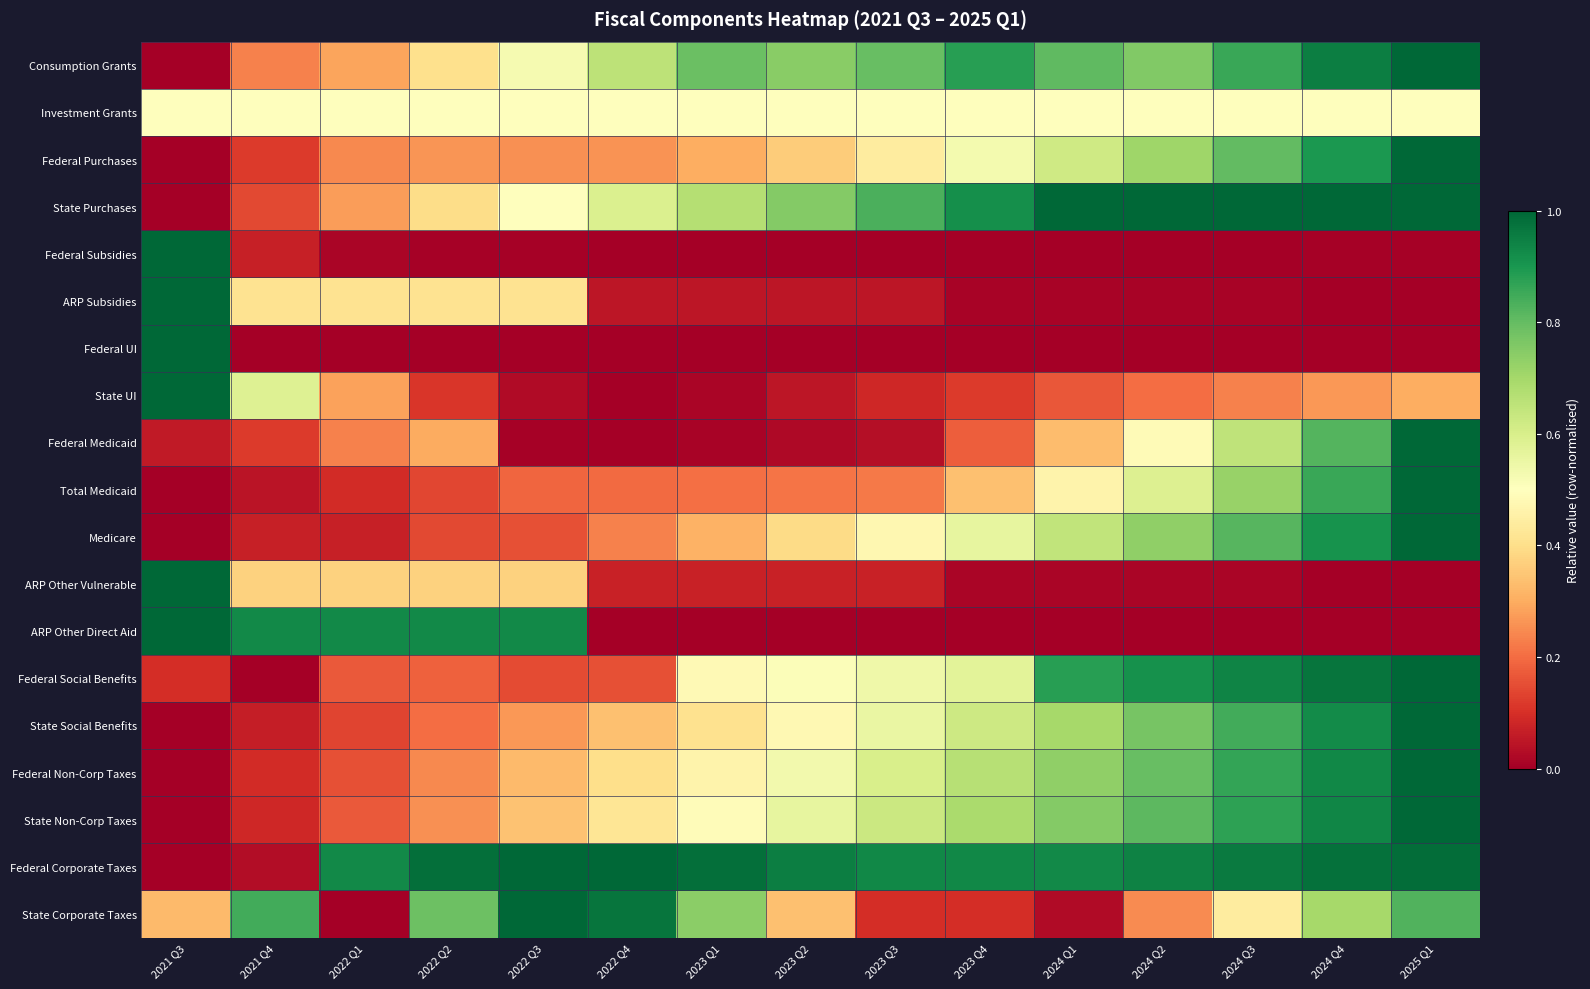

Reading right to left, transcribe all the data shown in this chart.

Consumption Grants: 2025 Q1=1.0	2024 Q4=1.0	2024 Q3=0.9	2024 Q2=0.8	2024 Q1=0.8	2023 Q4=0.9	2023 Q3=0.8	2023 Q2=0.7	2023 Q1=0.8	2022 Q4=0.7	2022 Q3=0.5	2022 Q2=0.4	2022 Q1=0.3	2021 Q4=0.2	2021 Q3=0.0
Investment Grants: 2025 Q1=0.5	2024 Q4=0.5	2024 Q3=0.5	2024 Q2=0.5	2024 Q1=0.5	2023 Q4=0.5	2023 Q3=0.5	2023 Q2=0.5	2023 Q1=0.5	2022 Q4=0.5	2022 Q3=0.5	2022 Q2=0.5	2022 Q1=0.5	2021 Q4=0.5	2021 Q3=0.5
Federal Purchases: 2025 Q1=1.0	2024 Q4=0.9	2024 Q3=0.8	2024 Q2=0.7	2024 Q1=0.6	2023 Q4=0.5	2023 Q3=0.4	2023 Q2=0.4	2023 Q1=0.3	2022 Q4=0.3	2022 Q3=0.3	2022 Q2=0.3	2022 Q1=0.2	2021 Q4=0.1	2021 Q3=0.0
State Purchases: 2025 Q1=1.0	2024 Q4=1.0	2024 Q3=1.0	2024 Q2=1.0	2024 Q1=1.0	2023 Q4=0.9	2023 Q3=0.8	2023 Q2=0.8	2023 Q1=0.7	2022 Q4=0.6	2022 Q3=0.5	2022 Q2=0.4	2022 Q1=0.3	2021 Q4=0.1	2021 Q3=0.0
Federal Subsidies: 2025 Q1=0.0	2024 Q4=0.0	2024 Q3=0.0	2024 Q2=0.0	2024 Q1=0.0	2023 Q4=0.0	2023 Q3=0.0	2023 Q2=0.0	2023 Q1=0.0	2022 Q4=0.0	2022 Q3=0.0	2022 Q2=0.0	2022 Q1=0.0	2021 Q4=0.1	2021 Q3=1.0
ARP Subsidies: 2025 Q1=0.0	2024 Q4=0.0	2024 Q3=0.0	2024 Q2=0.0	2024 Q1=0.0	2023 Q4=0.0	2023 Q3=0.1	2023 Q2=0.1	2023 Q1=0.1	2022 Q4=0.1	2022 Q3=0.4	2022 Q2=0.4	2022 Q1=0.4	2021 Q4=0.4	2021 Q3=1.0
Federal UI: 2025 Q1=0.0	2024 Q4=0.0	2024 Q3=0.0	2024 Q2=0.0	2024 Q1=0.0	2023 Q4=0.0	2023 Q3=0.0	2023 Q2=0.0	2023 Q1=0.0	2022 Q4=0.0	2022 Q3=0.0	2022 Q2=0.0	2022 Q1=0.0	2021 Q4=0.0	2021 Q3=1.0
State UI: 2025 Q1=0.3	2024 Q4=0.3	2024 Q3=0.2	2024 Q2=0.2	2024 Q1=0.2	2023 Q4=0.1	2023 Q3=0.1	2023 Q2=0.0	2023 Q1=0.0	2022 Q4=0.0	2022 Q3=0.0	2022 Q2=0.1	2022 Q1=0.3	2021 Q4=0.6	2021 Q3=1.0
Federal Medicaid: 2025 Q1=1.0	2024 Q4=0.8	2024 Q3=0.7	2024 Q2=0.5	2024 Q1=0.3	2023 Q4=0.2	2023 Q3=0.0	2023 Q2=0.0	2023 Q1=0.0	2022 Q4=0.0	2022 Q3=0.0	2022 Q2=0.3	2022 Q1=0.2	2021 Q4=0.1	2021 Q3=0.1
Total Medicaid: 2025 Q1=1.0	2024 Q4=0.9	2024 Q3=0.7	2024 Q2=0.6	2024 Q1=0.5	2023 Q4=0.3	2023 Q3=0.2	2023 Q2=0.2	2023 Q1=0.2	2022 Q4=0.2	2022 Q3=0.2	2022 Q2=0.1	2022 Q1=0.1	2021 Q4=0.0	2021 Q3=0.0
Medicare: 2025 Q1=1.0	2024 Q4=0.9	2024 Q3=0.8	2024 Q2=0.7	2024 Q1=0.6	2023 Q4=0.6	2023 Q3=0.5	2023 Q2=0.4	2023 Q1=0.3	2022 Q4=0.2	2022 Q3=0.2	2022 Q2=0.1	2022 Q1=0.1	2021 Q4=0.1	2021 Q3=0.0
ARP Other Vulnerable: 2025 Q1=0.0	2024 Q4=0.0	2024 Q3=0.0	2024 Q2=0.0	2024 Q1=0.0	2023 Q4=0.0	2023 Q3=0.1	2023 Q2=0.1	2023 Q1=0.1	2022 Q4=0.1	2022 Q3=0.4	2022 Q2=0.4	2022 Q1=0.4	2021 Q4=0.4	2021 Q3=1.0
ARP Other Direct Aid: 2025 Q1=0.0	2024 Q4=0.0	2024 Q3=0.0	2024 Q2=0.0	2024 Q1=0.0	2023 Q4=0.0	2023 Q3=0.0	2023 Q2=0.0	2023 Q1=0.0	2022 Q4=0.0	2022 Q3=0.9	2022 Q2=0.9	2022 Q1=0.9	2021 Q4=0.9	2021 Q3=1.0
Federal Social Benefits: 2025 Q1=1.0	2024 Q4=1.0	2024 Q3=0.9	2024 Q2=0.9	2024 Q1=0.9	2023 Q4=0.6	2023 Q3=0.5	2023 Q2=0.5	2023 Q1=0.5	2022 Q4=0.2	2022 Q3=0.1	2022 Q2=0.2	2022 Q1=0.2	2021 Q4=0.0	2021 Q3=0.1
State Social Benefits: 2025 Q1=1.0	2024 Q4=0.9	2024 Q3=0.8	2024 Q2=0.8	2024 Q1=0.7	2023 Q4=0.6	2023 Q3=0.6	2023 Q2=0.5	2023 Q1=0.4	2022 Q4=0.3	2022 Q3=0.3	2022 Q2=0.2	2022 Q1=0.1	2021 Q4=0.1	2021 Q3=0.0
Federal Non-Corp Taxes: 2025 Q1=1.0	2024 Q4=0.9	2024 Q3=0.9	2024 Q2=0.8	2024 Q1=0.7	2023 Q4=0.7	2023 Q3=0.6	2023 Q2=0.5	2023 Q1=0.5	2022 Q4=0.4	2022 Q3=0.3	2022 Q2=0.2	2022 Q1=0.2	2021 Q4=0.1	2021 Q3=0.0
State Non-Corp Taxes: 2025 Q1=1.0	2024 Q4=0.9	2024 Q3=0.9	2024 Q2=0.8	2024 Q1=0.8	2023 Q4=0.7	2023 Q3=0.6	2023 Q2=0.6	2023 Q1=0.5	2022 Q4=0.4	2022 Q3=0.3	2022 Q2=0.3	2022 Q1=0.2	2021 Q4=0.1	2021 Q3=0.0
Federal Corporate Taxes: 2025 Q1=1.0	2024 Q4=1.0	2024 Q3=1.0	2024 Q2=0.9	2024 Q1=0.9	2023 Q4=0.9	2023 Q3=0.9	2023 Q2=1.0	2023 Q1=1.0	2022 Q4=1.0	2022 Q3=1.0	2022 Q2=1.0	2022 Q1=0.9	2021 Q4=0.0	2021 Q3=0.0
State Corporate Taxes: 2025 Q1=0.8	2024 Q4=0.7	2024 Q3=0.4	2024 Q2=0.2	2024 Q1=0.0	2023 Q4=0.1	2023 Q3=0.1	2023 Q2=0.3	2023 Q1=0.7	2022 Q4=1.0	2022 Q3=1.0	2022 Q2=0.8	2022 Q1=0.0	2021 Q4=0.8	2021 Q3=0.3